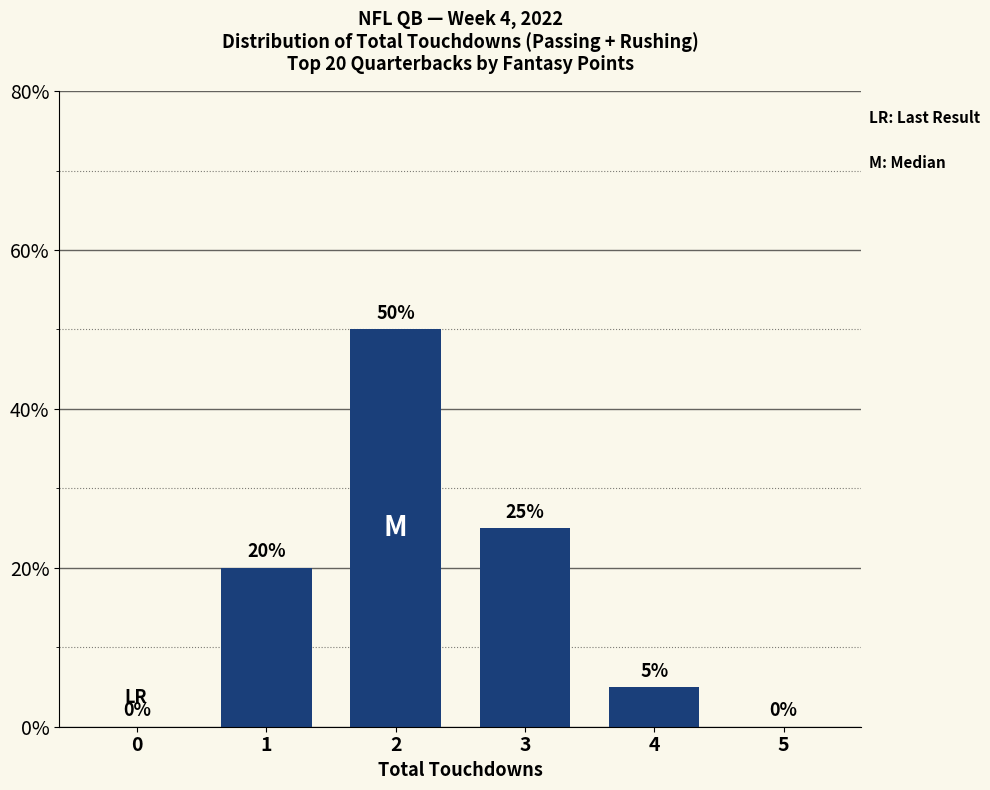

What is the average value?

17